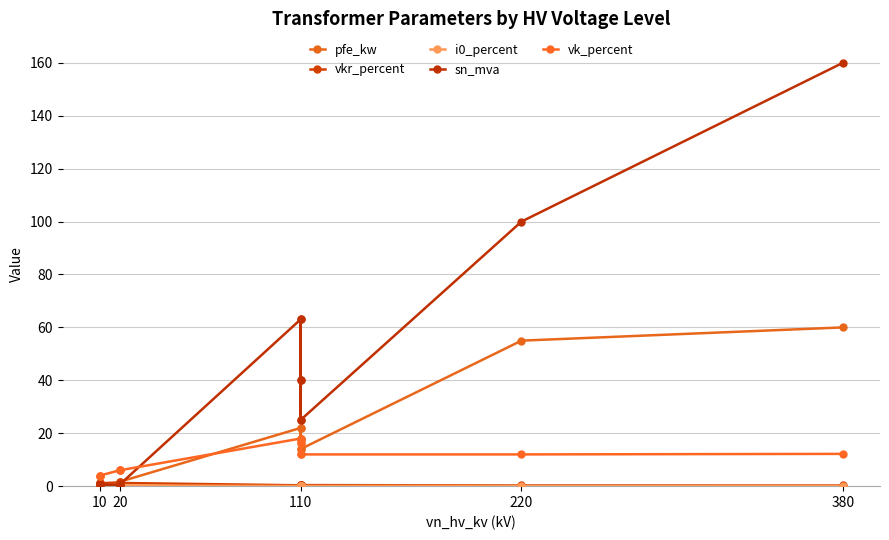

How many interior local peaks does the vk_percent series have?

2